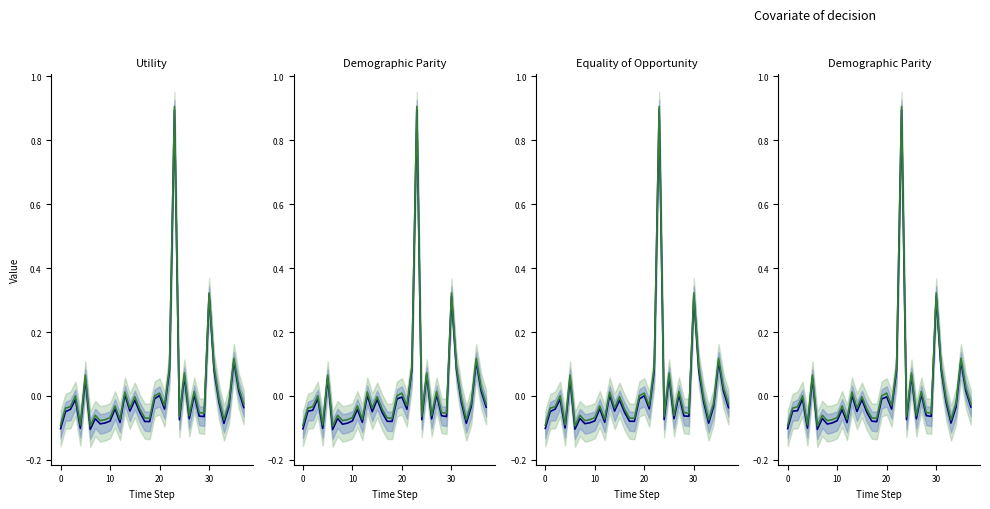

How many interior local valleys does the High/Low mid (green) series have?

11